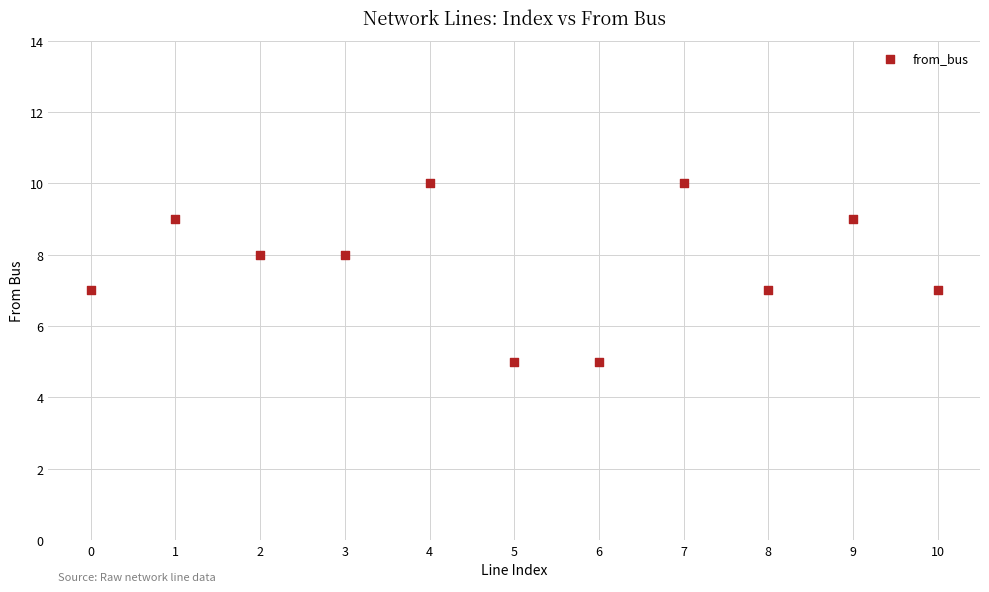

What is the range of Y values (max minus min)?

5